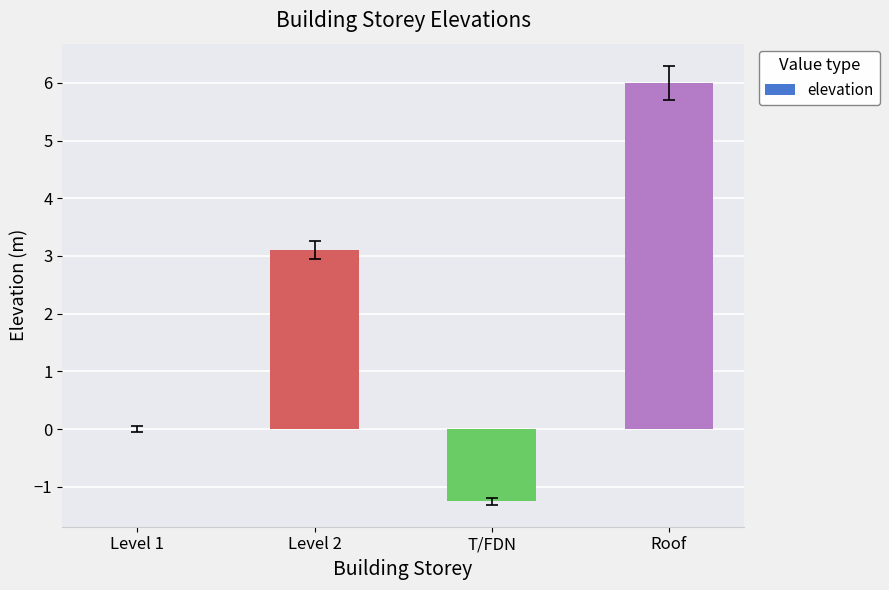

Reading right to left, what are all the values shown in this chart?

6.0	-1.2	3.1	0.0